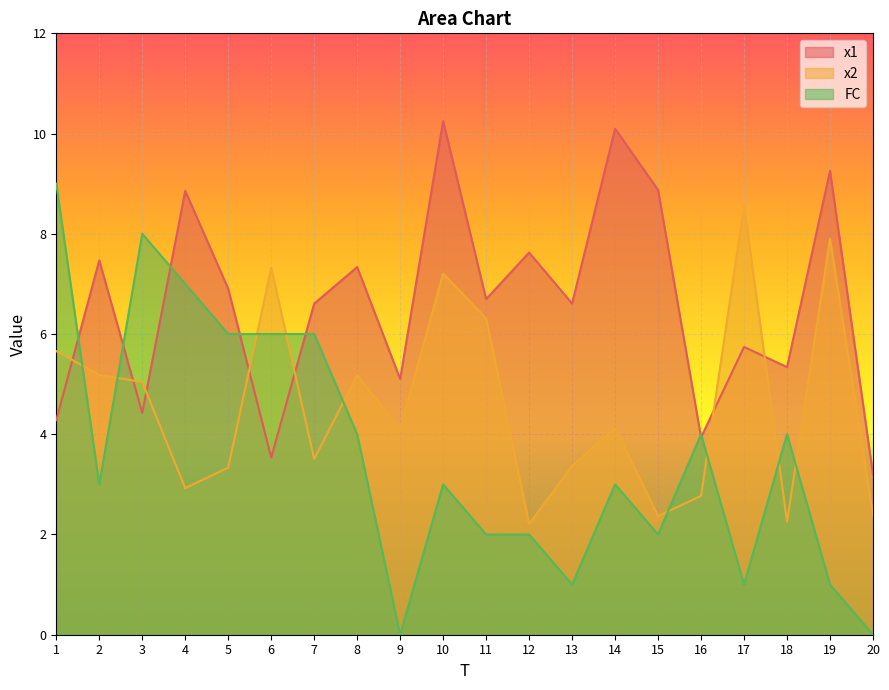

At which category is the sum across all series the highest?

10